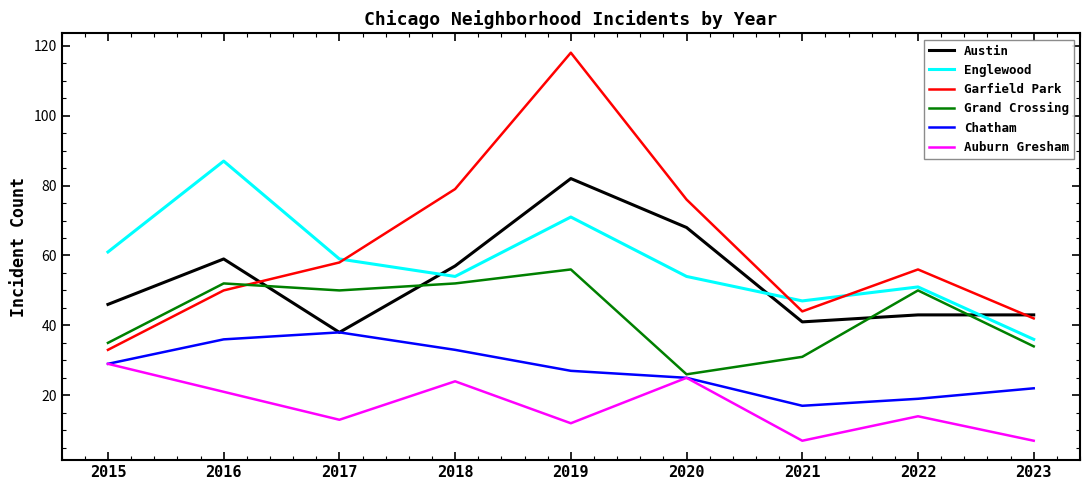

Is this an area chart (filled region under the line)?

No